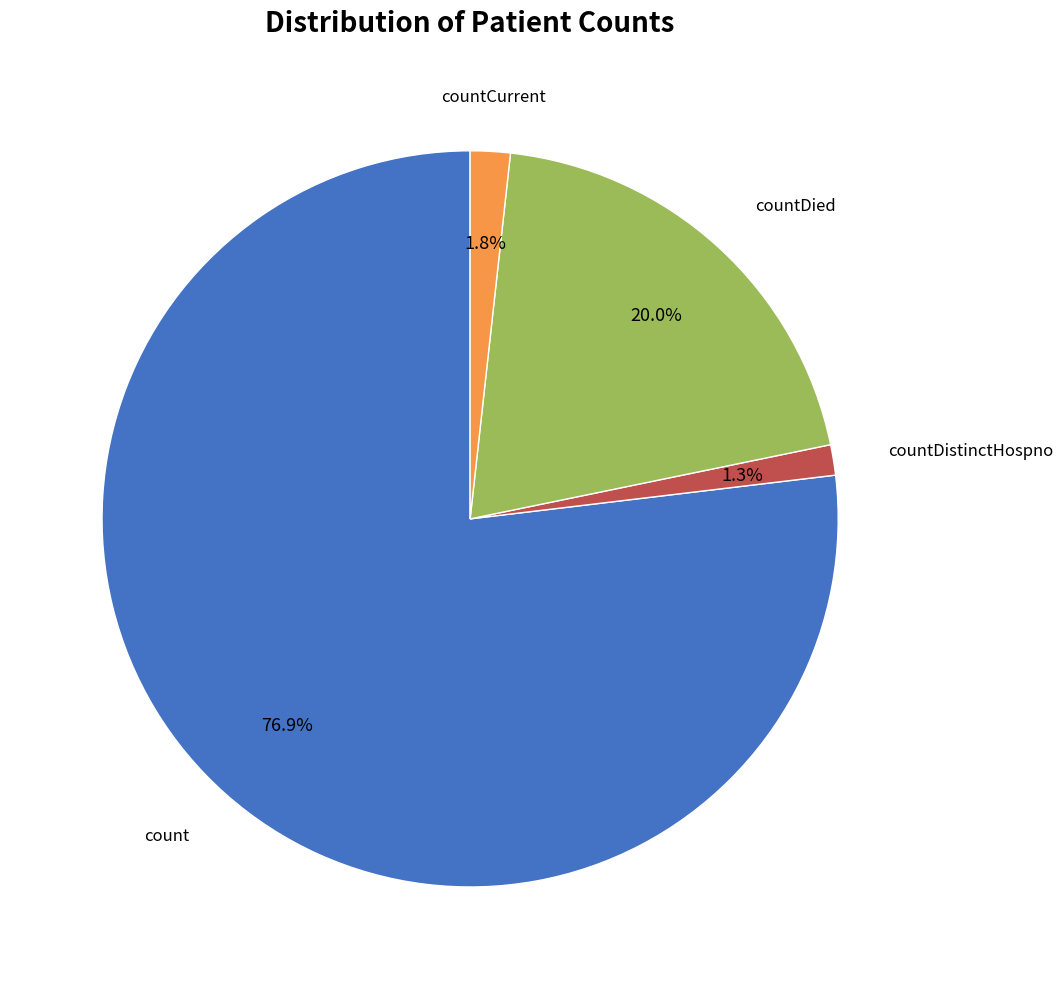

Is there a majority slice in this chart?

Yes